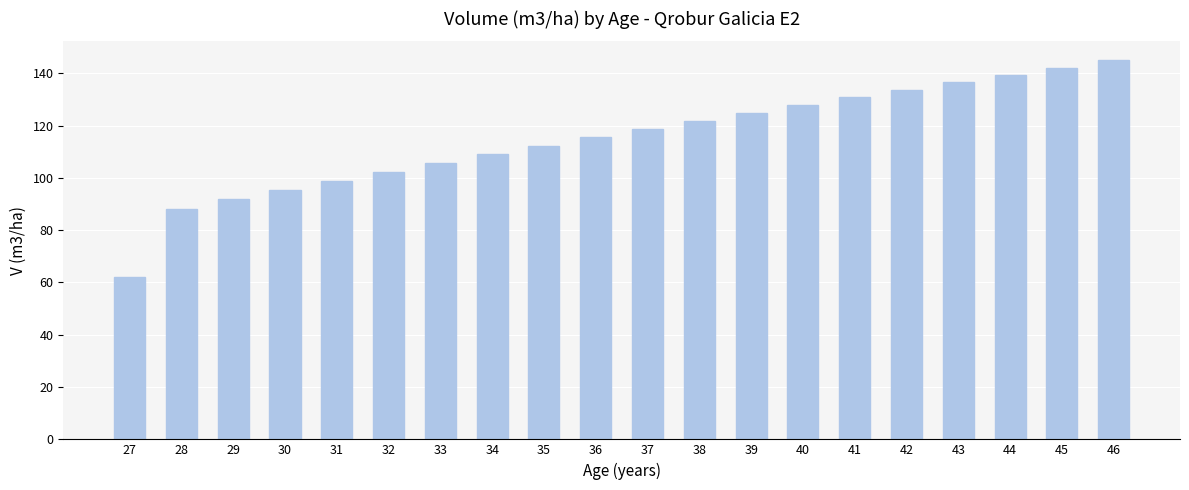

At which label is the value closest to 103?

32